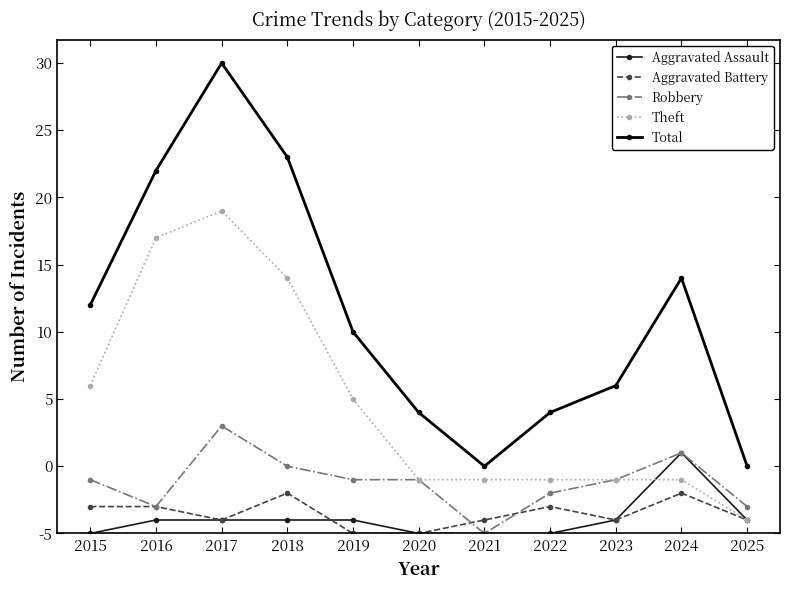

True or false: Robbery and Total cross at least once.

False